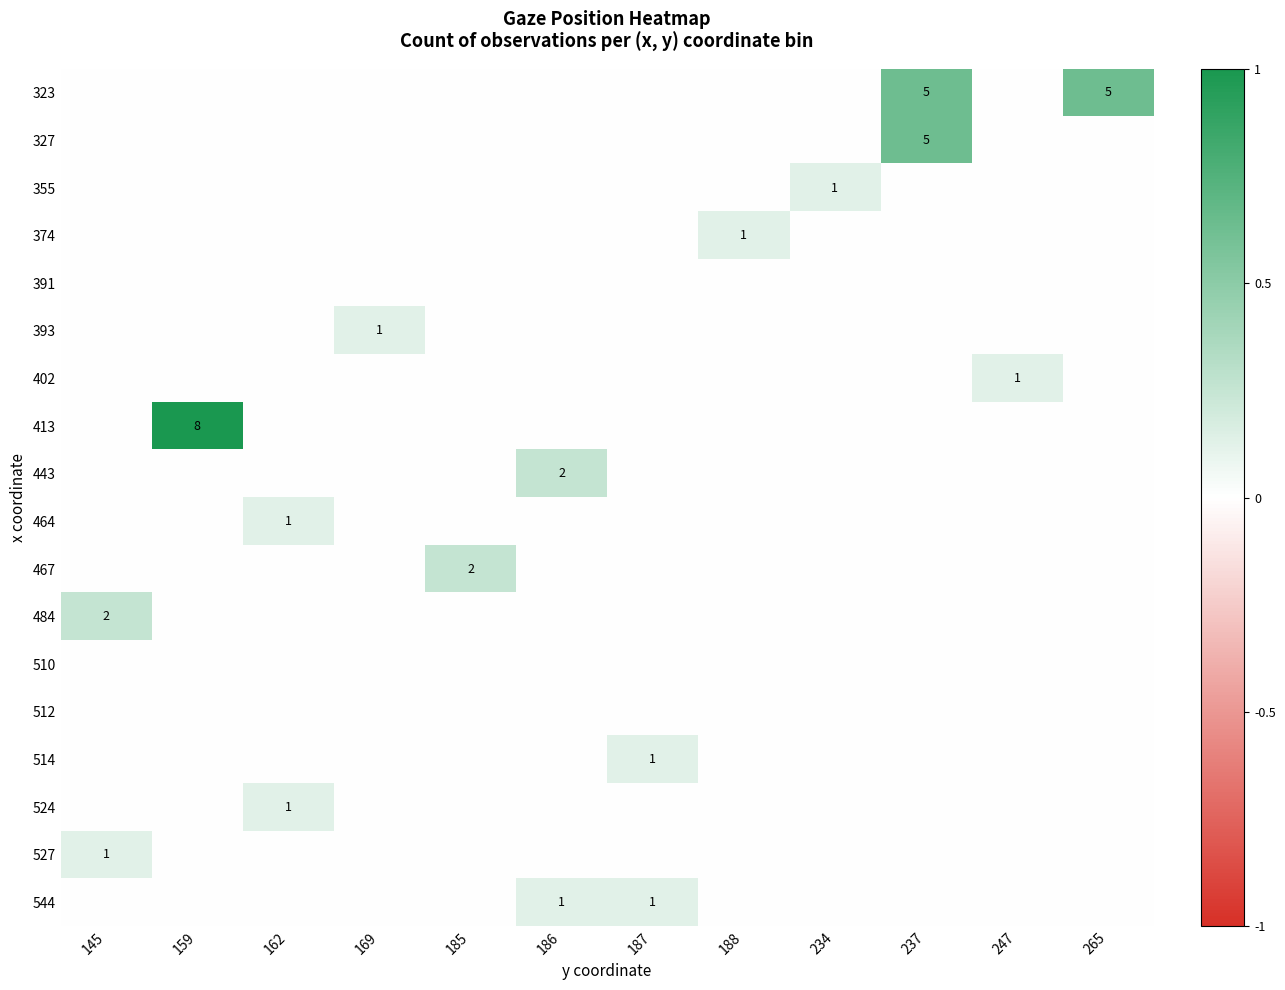

At which category is the sum across all series the highest?

237